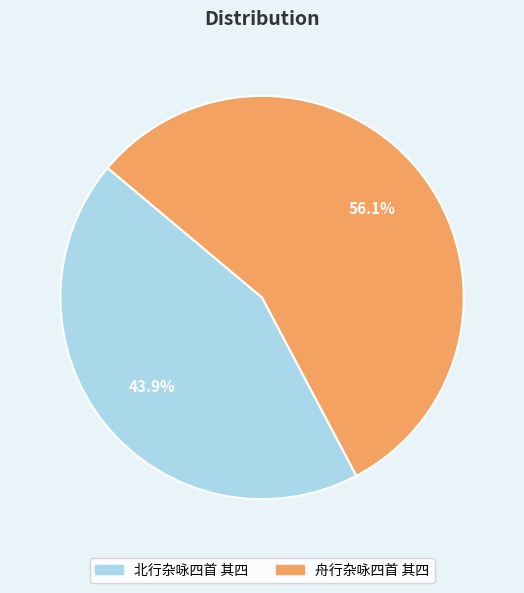

Is it true that 舟行杂咏四首 其四 is 43% of the pie?

False